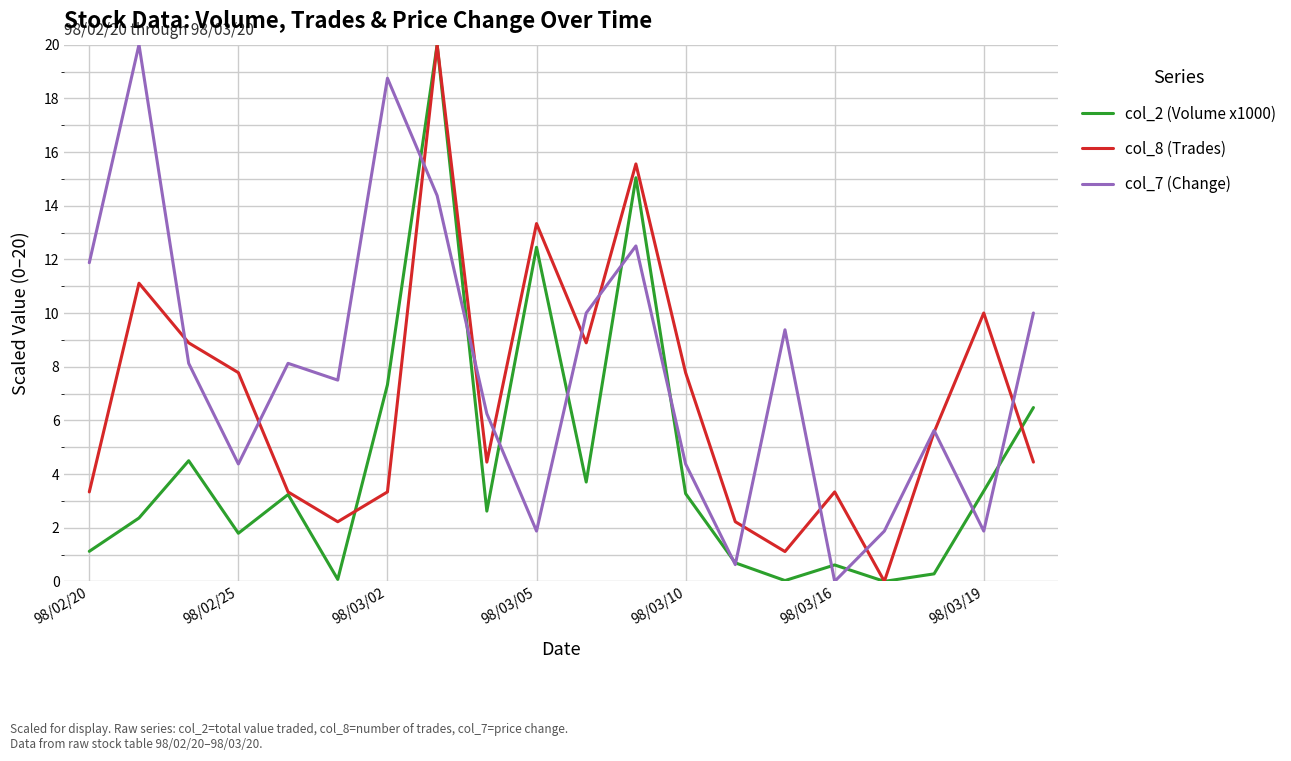

Which series has the largest total across all categories?

col_7 (Change)